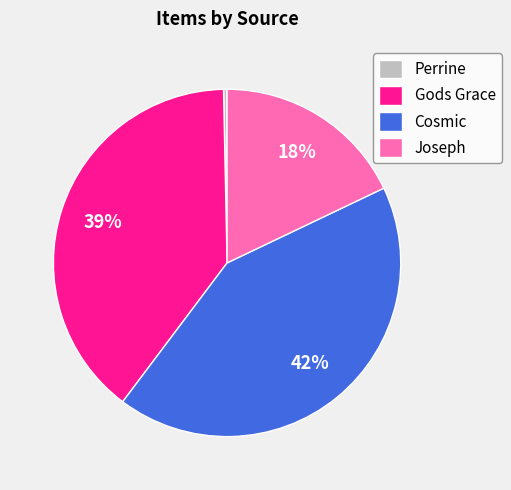

Does Perrine account for over 50% of the chart?

No